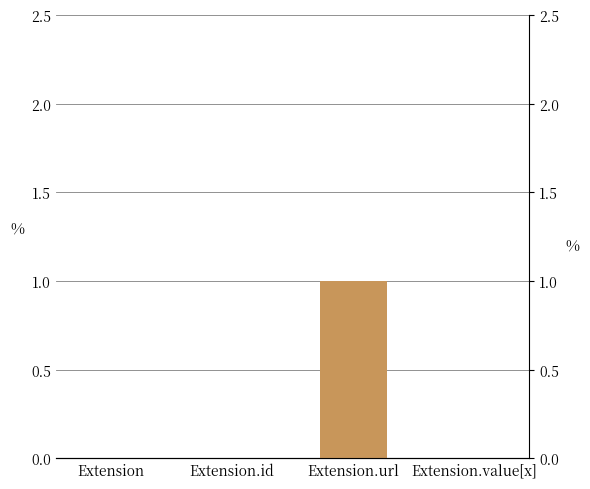

At which category does the chart reach its peak across all series?

Extension.url